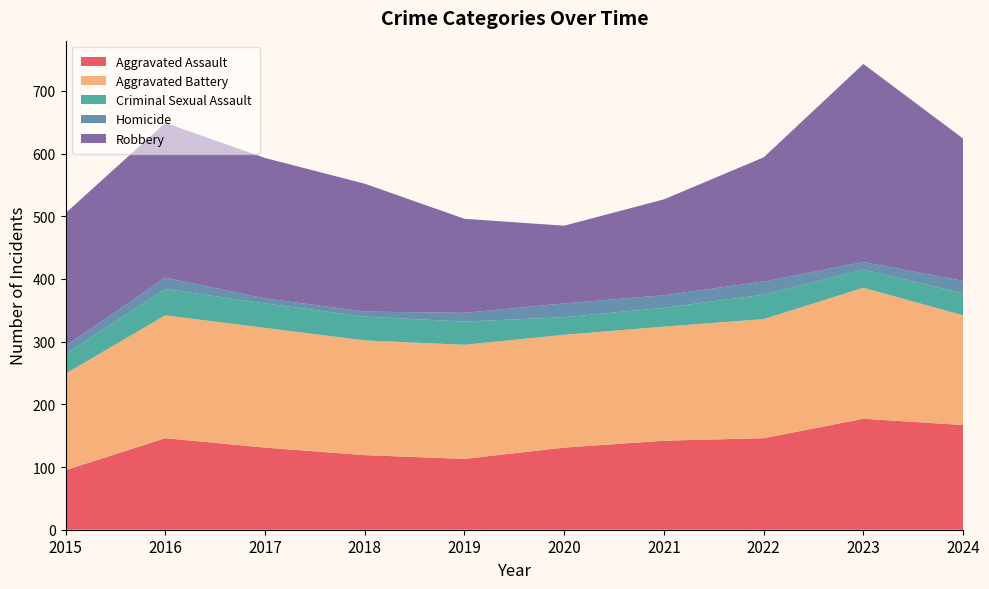

Reading right to left, transcribe all the data shown in this chart.

Aggravated Assault: 167	177	146	142	131	113	119	131	146	95
Aggravated Battery: 175	209	190	182	180	182	183	191	196	154
Criminal Sexual Assault: 35	29	39	30	28	37	38	39	42	31
Homicide: 20	12	21	20	22	14	8	8	18	13
Robbery: 227	316	198	153	124	150	204	224	247	212